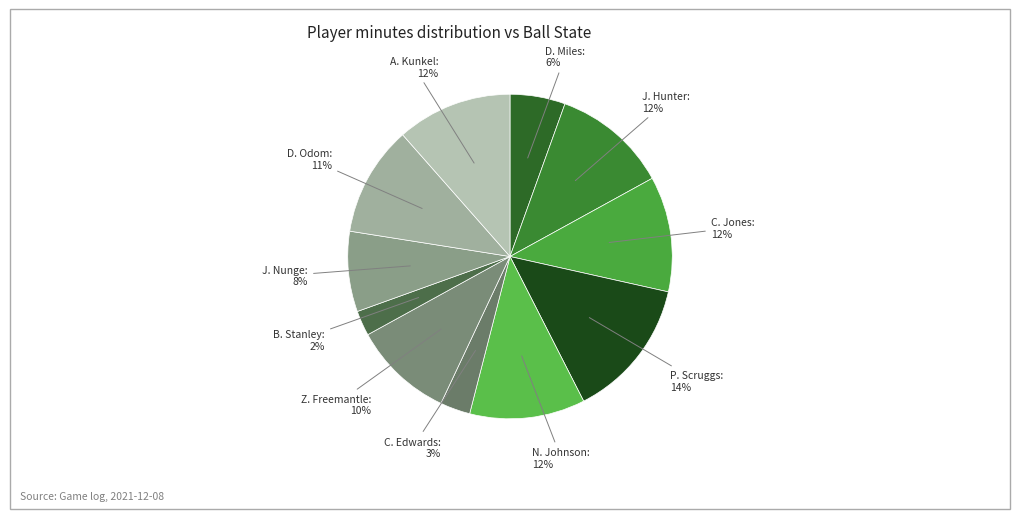

How many segments does this pie chart have?

11